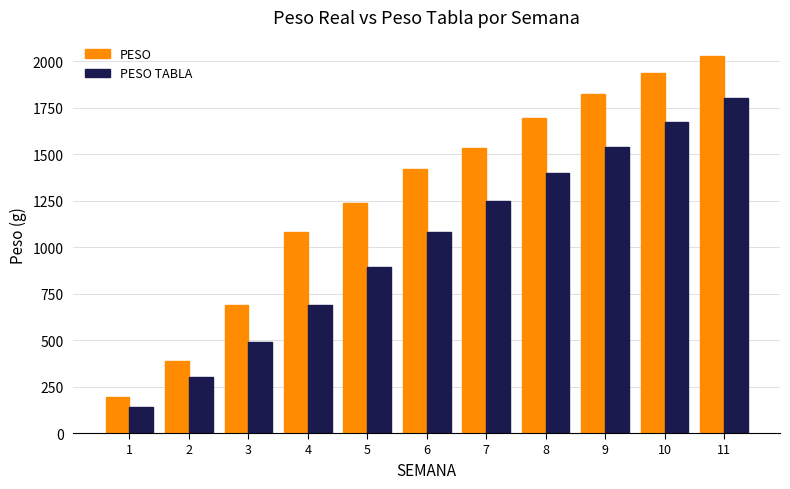

What is the smallest value displayed?

140.0